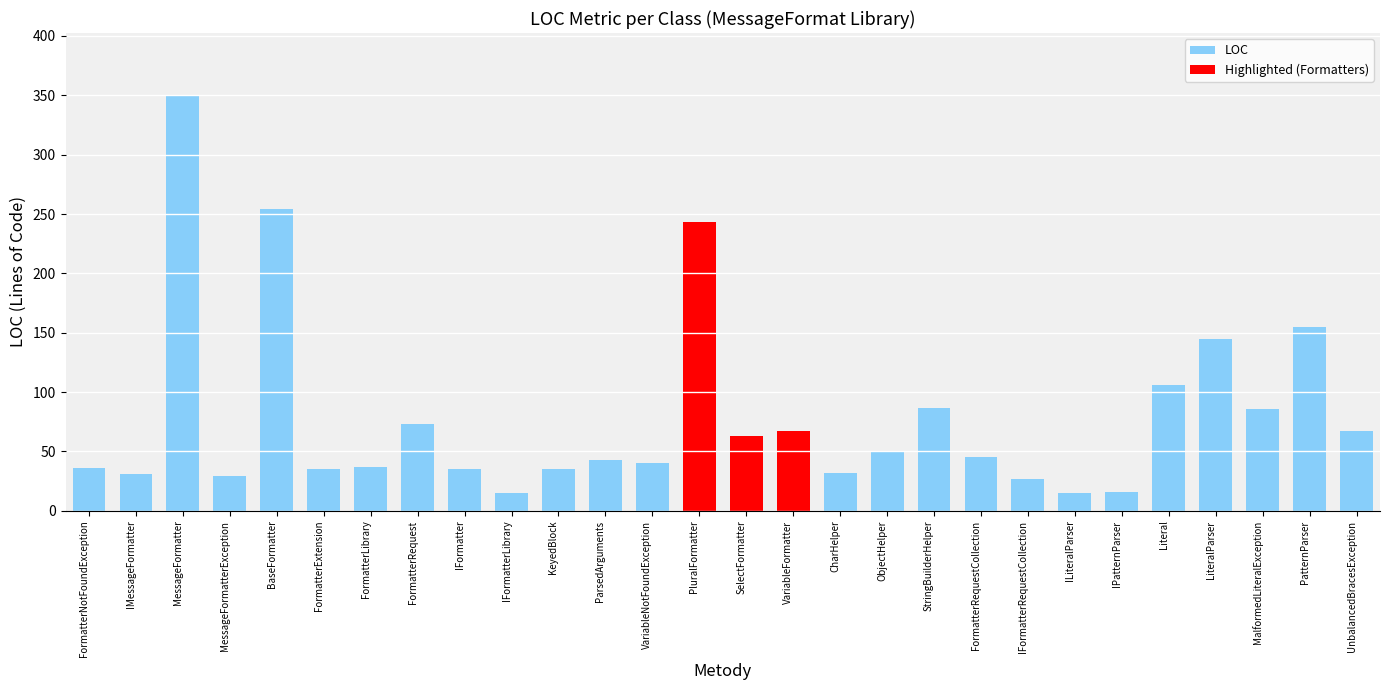

What position from the left is SelectFormatter?

15